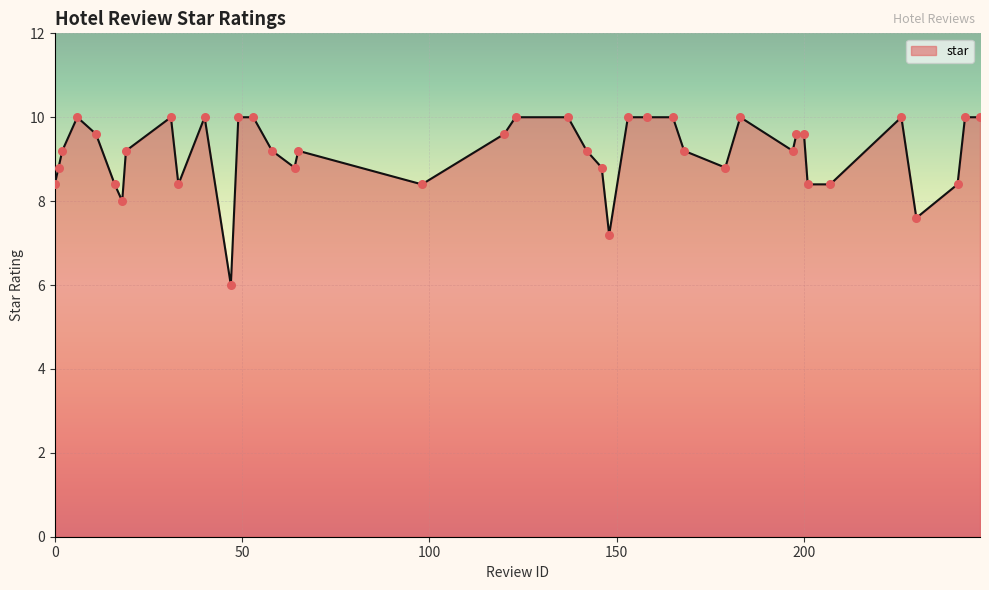

What is the minimum value shown in the chart?

6.0